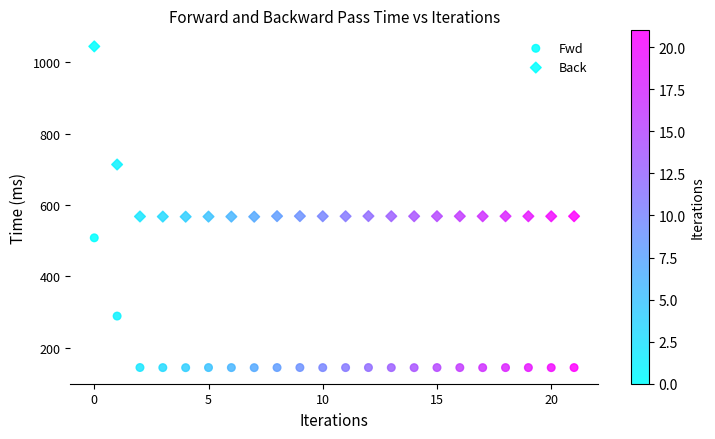

How many data points are displayed?

44